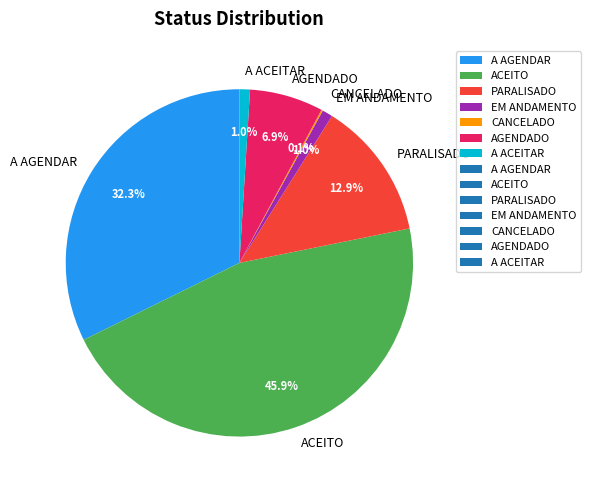

Which category has the biggest portion of the pie?

ACEITO